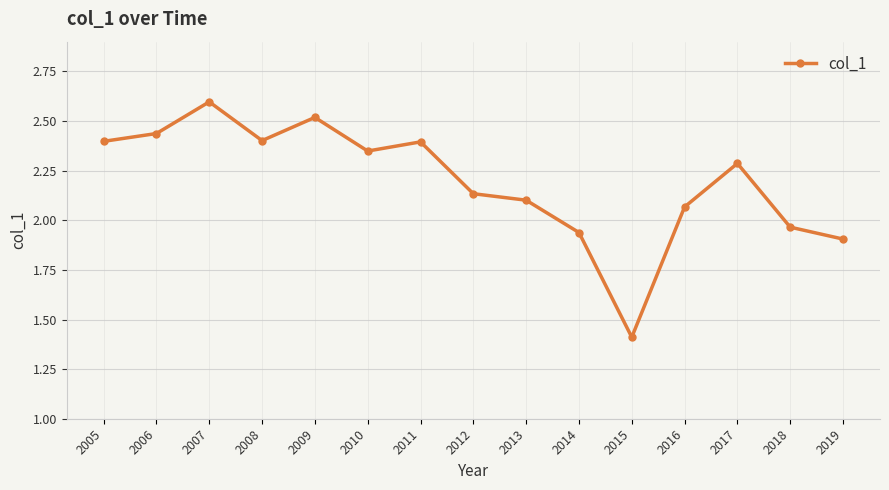

What is the smallest value displayed?

1.4